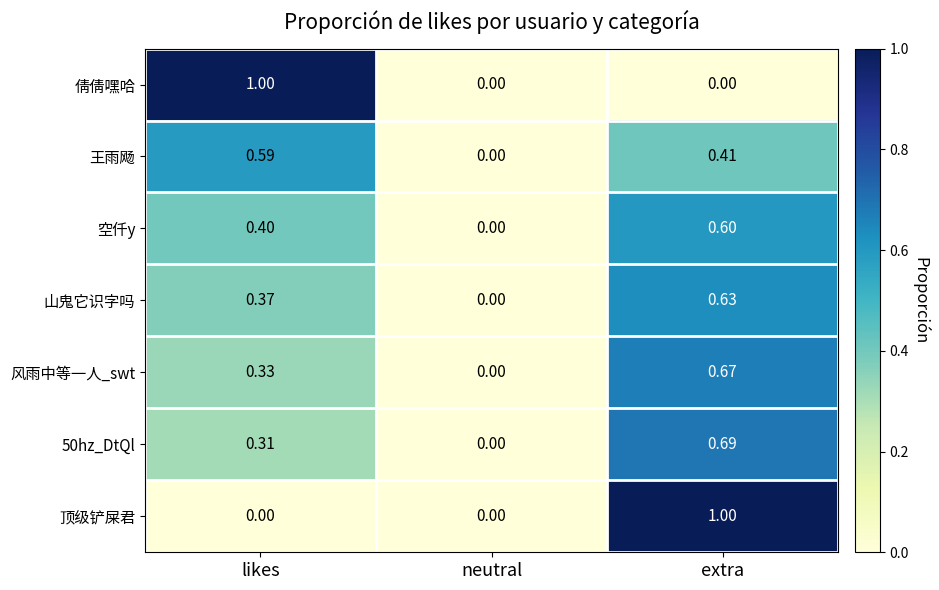

Rank the categories by 空仟y value from lowest to highest.

neutral, likes, extra